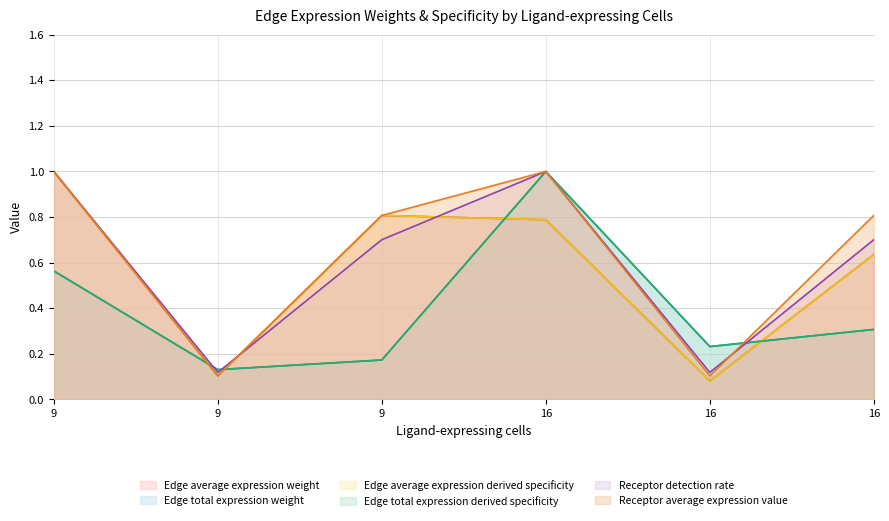

Is it true that Edge total expression weight equals 0.4 at 16?

False